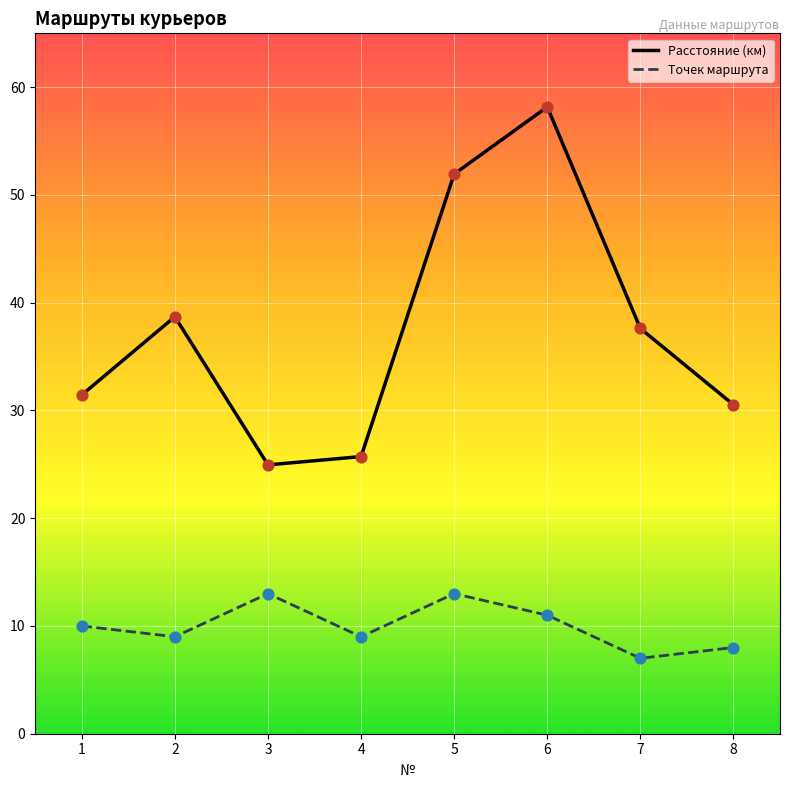

At which category does the chart reach its peak across all series?

6